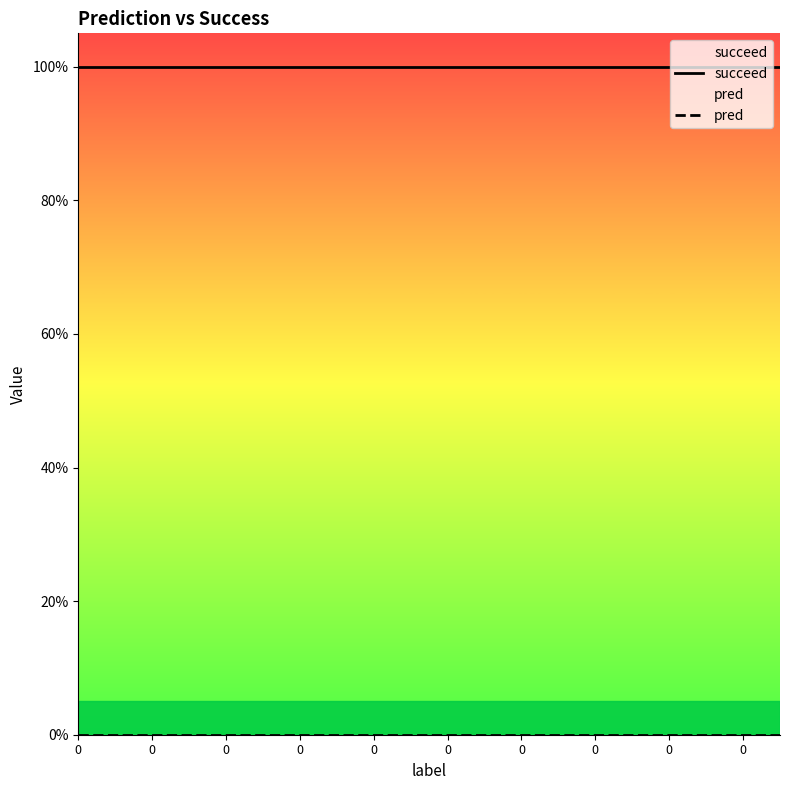

Rank the series at 0 from lowest to highest value.

pred, succeed